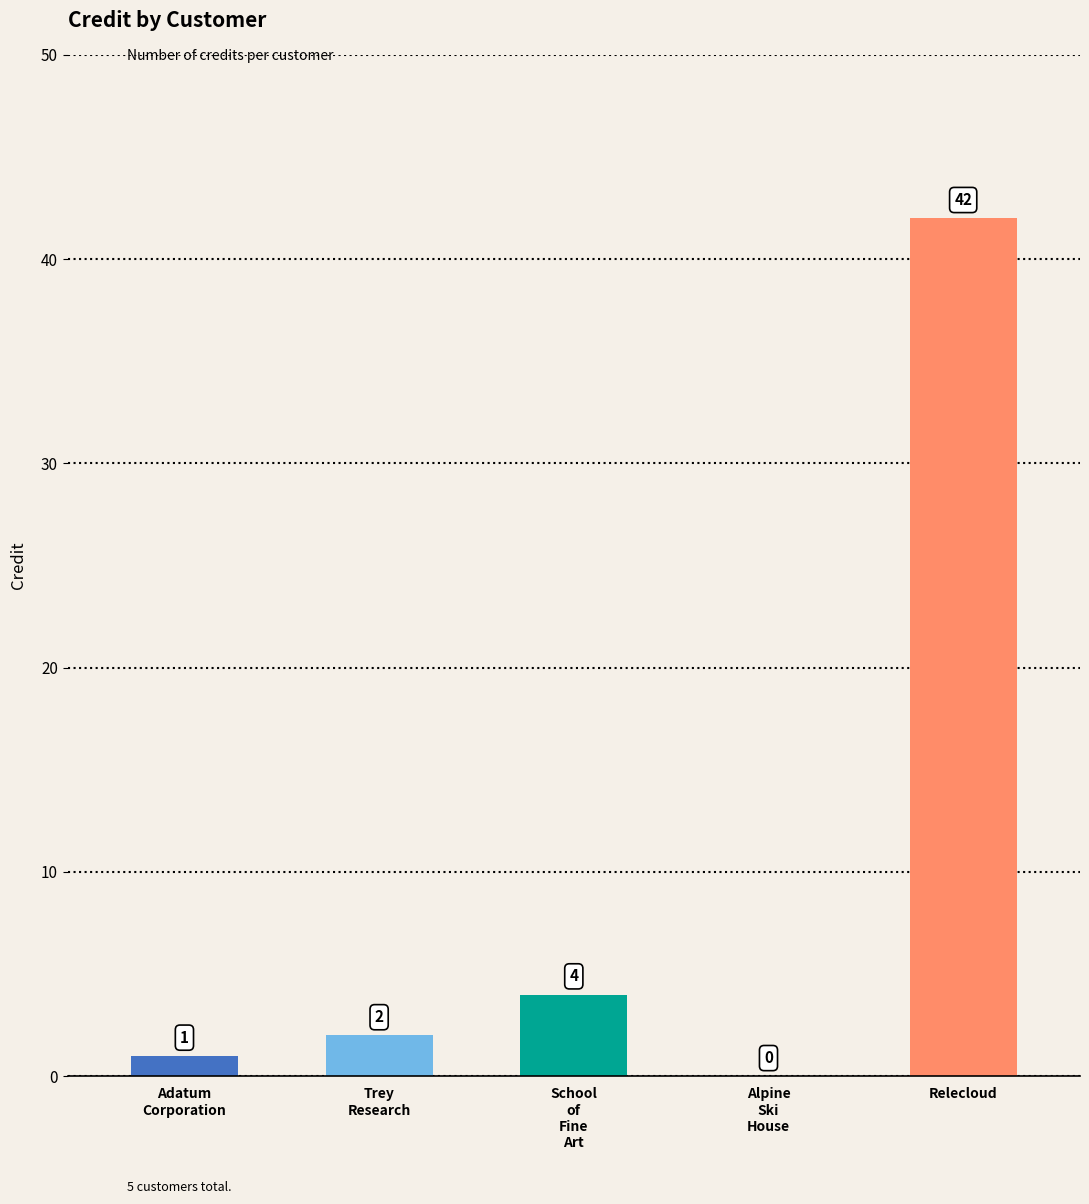

Reading right to left, transcribe all the data shown in this chart.

Relecloud=42	Alpine
Ski
House=0	School
of
Fine
Art=4	Trey
Research=2	Adatum
Corporation=1